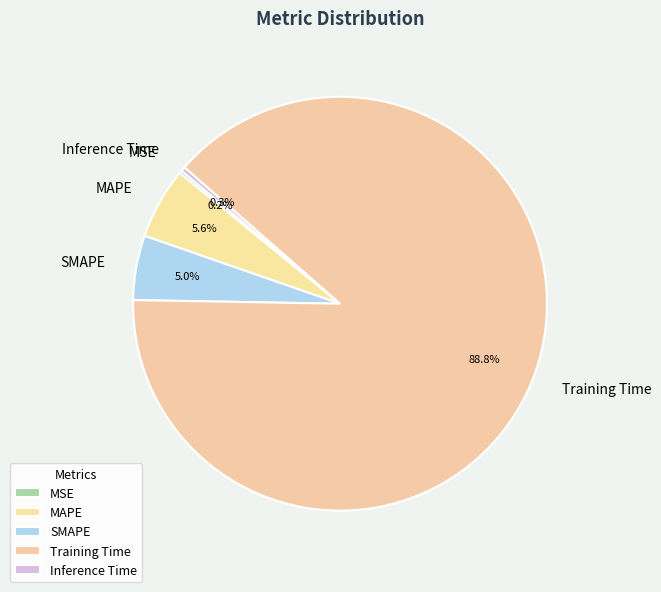

Between MAPE and Training Time, which is larger?

Training Time